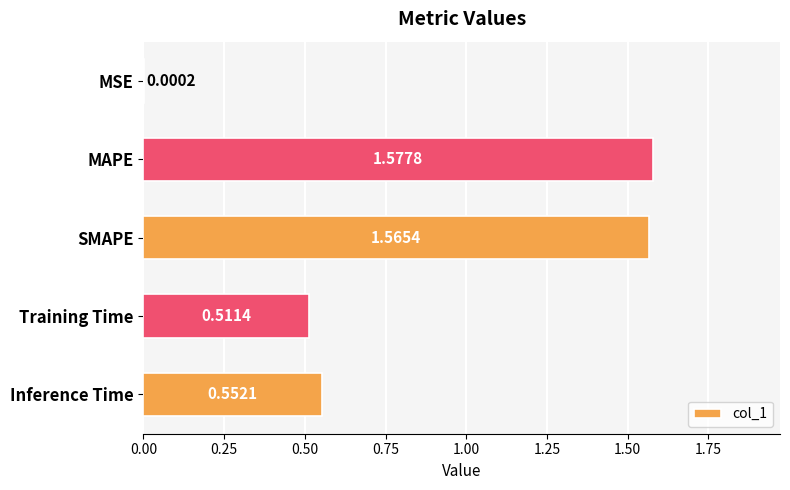

Where is the data nearest to the value 0?

MSE